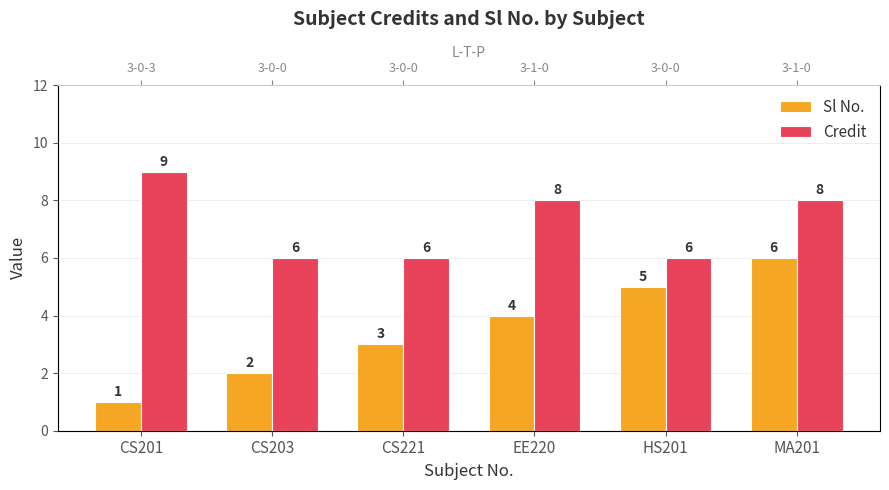

At which label does Credit first exceed 8?

CS201